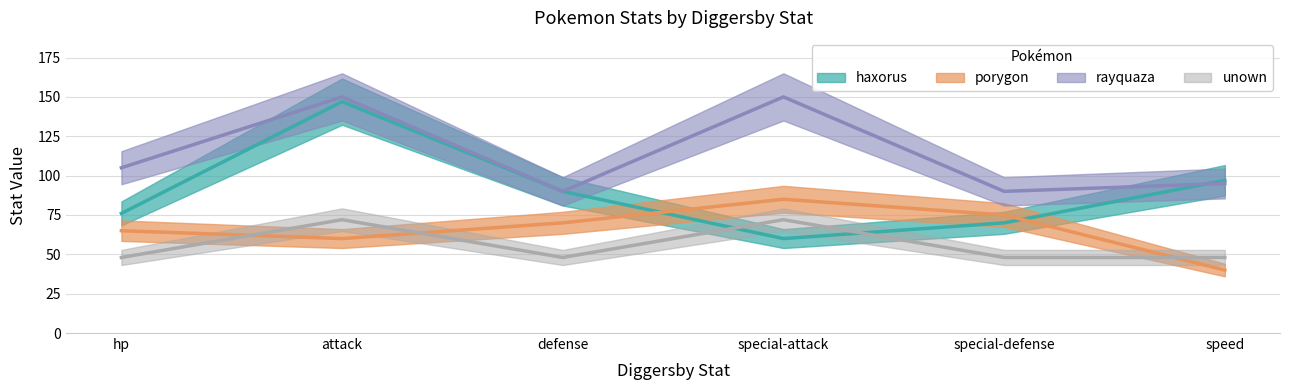

Which has a higher value, speed or hp?

speed